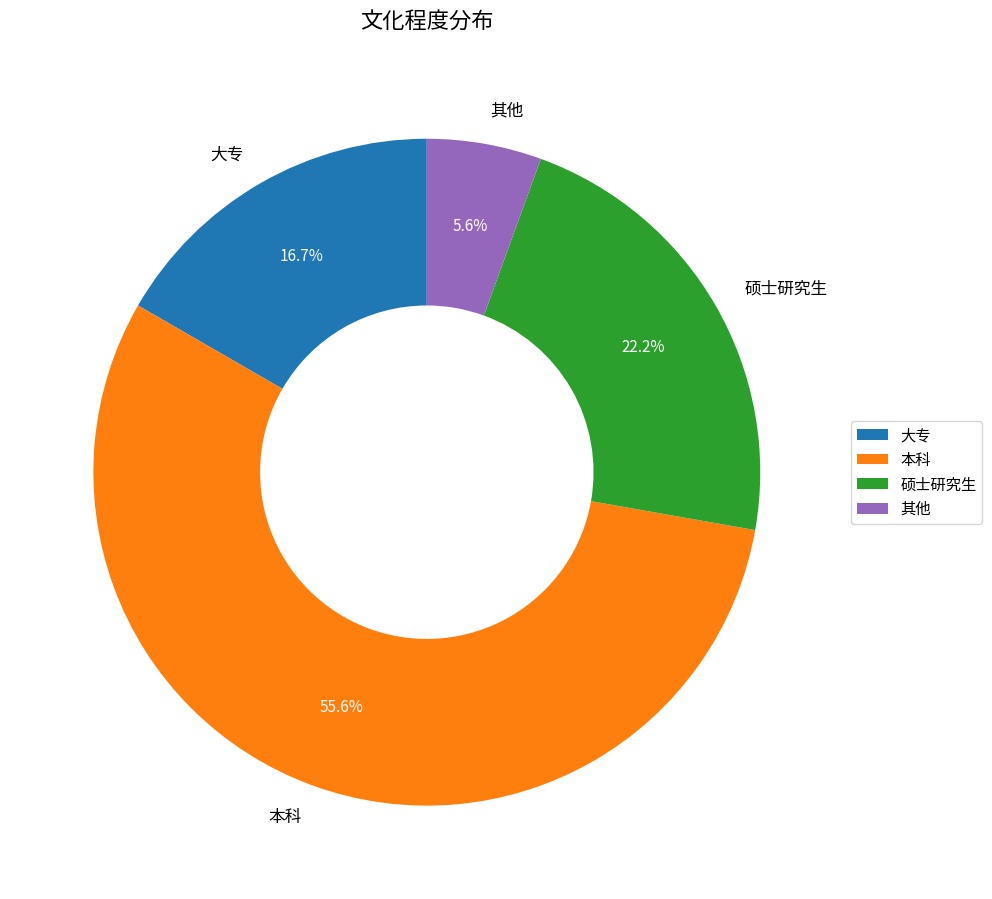

Is it true that 大专 is 17% of the pie?

True